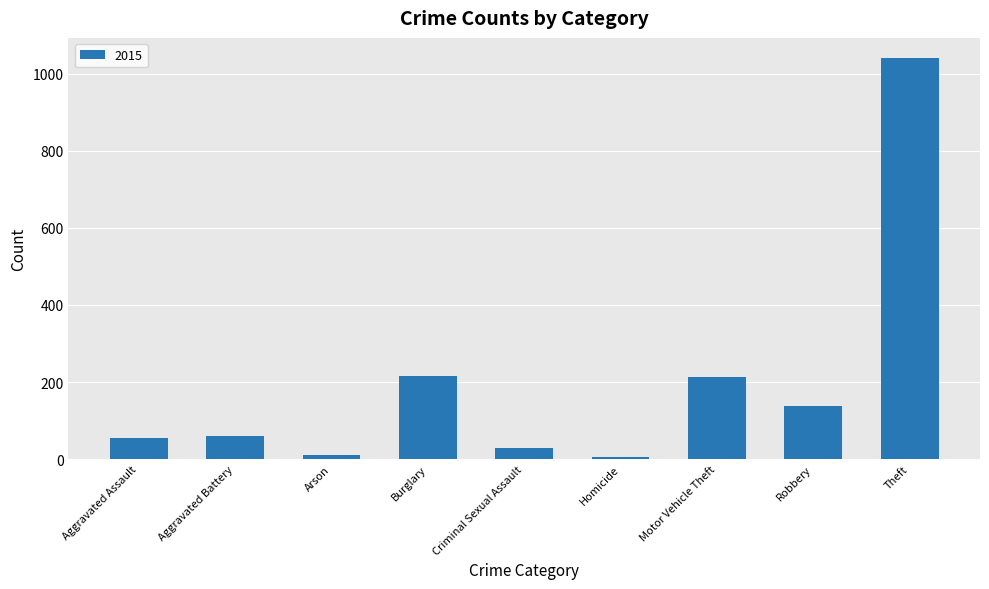

What is the difference between the second highest and minimum values?

211